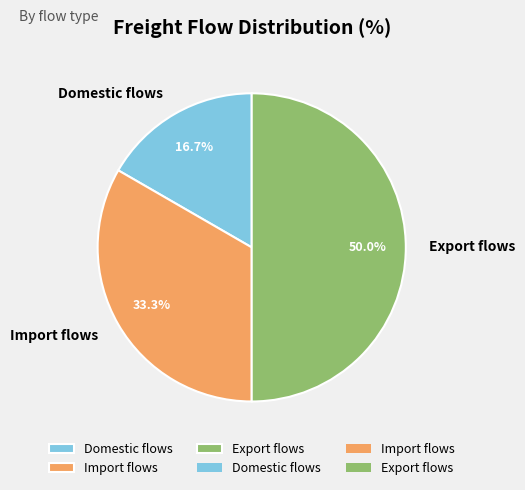

The Domestic flows slice represents 17% of the pie. True or false?

True